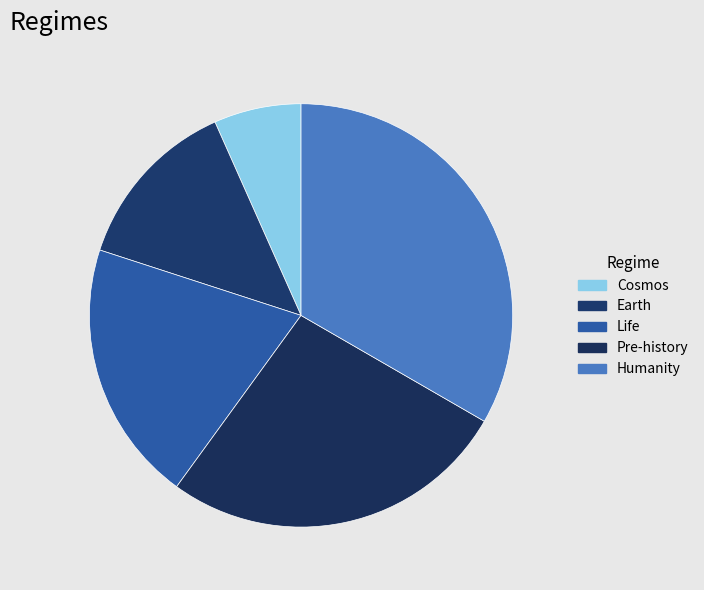

Is there a majority slice in this chart?

No